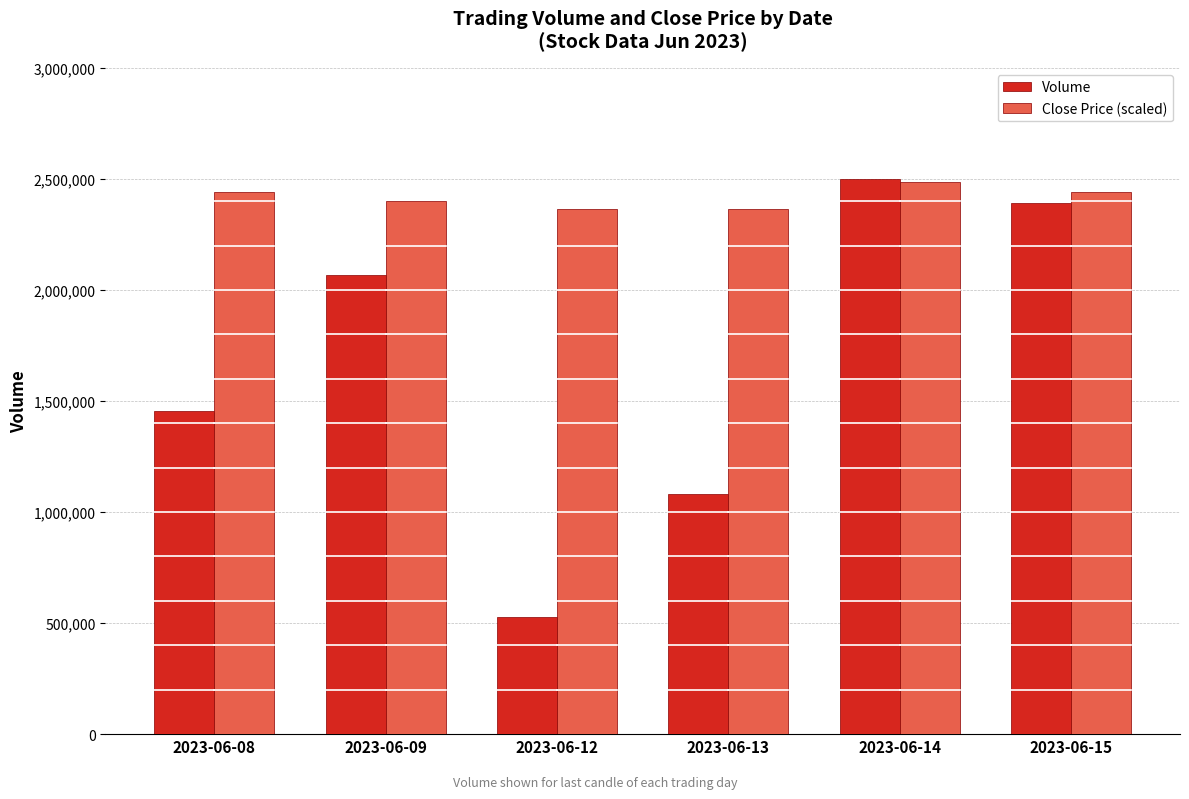

Which series changed the most between 2023-06-13 and 2023-06-14?

Volume